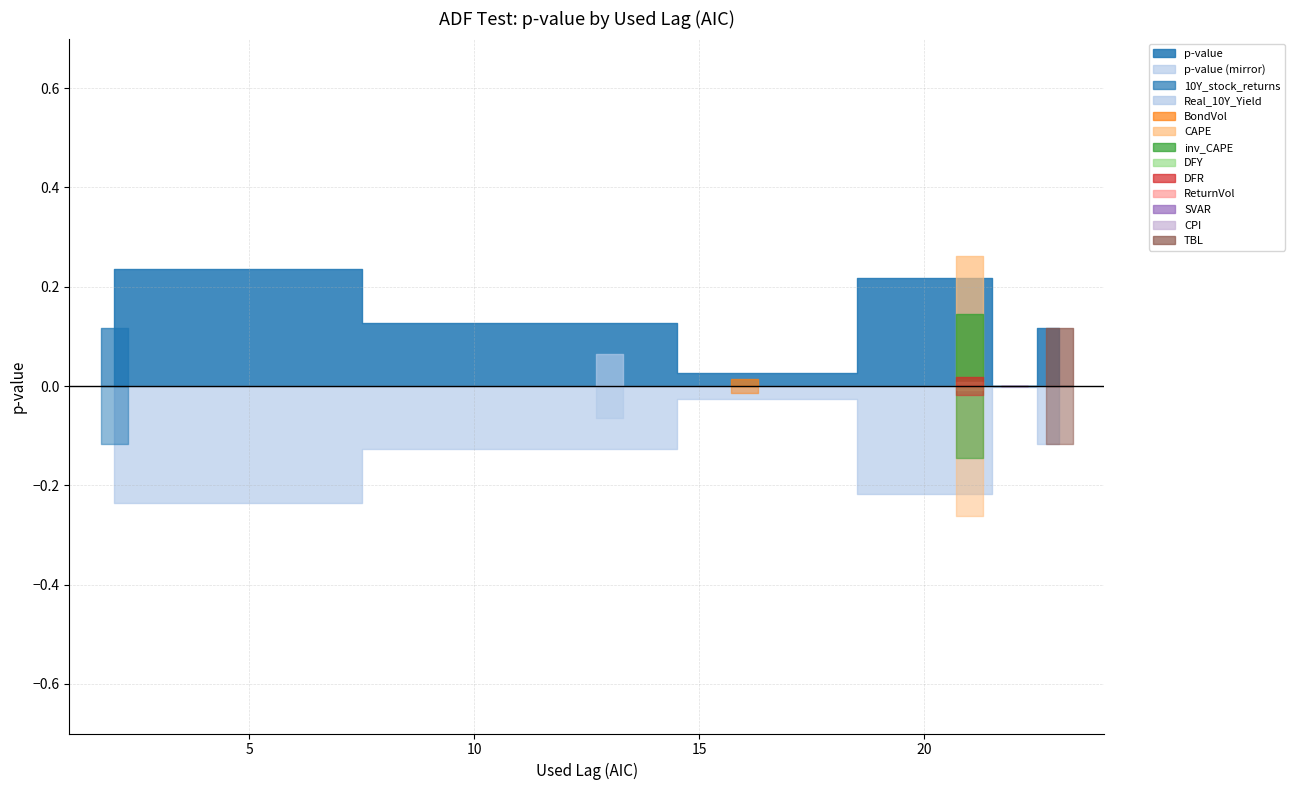

The chart shows a value of 0.0 at BondVol. True or false?

True